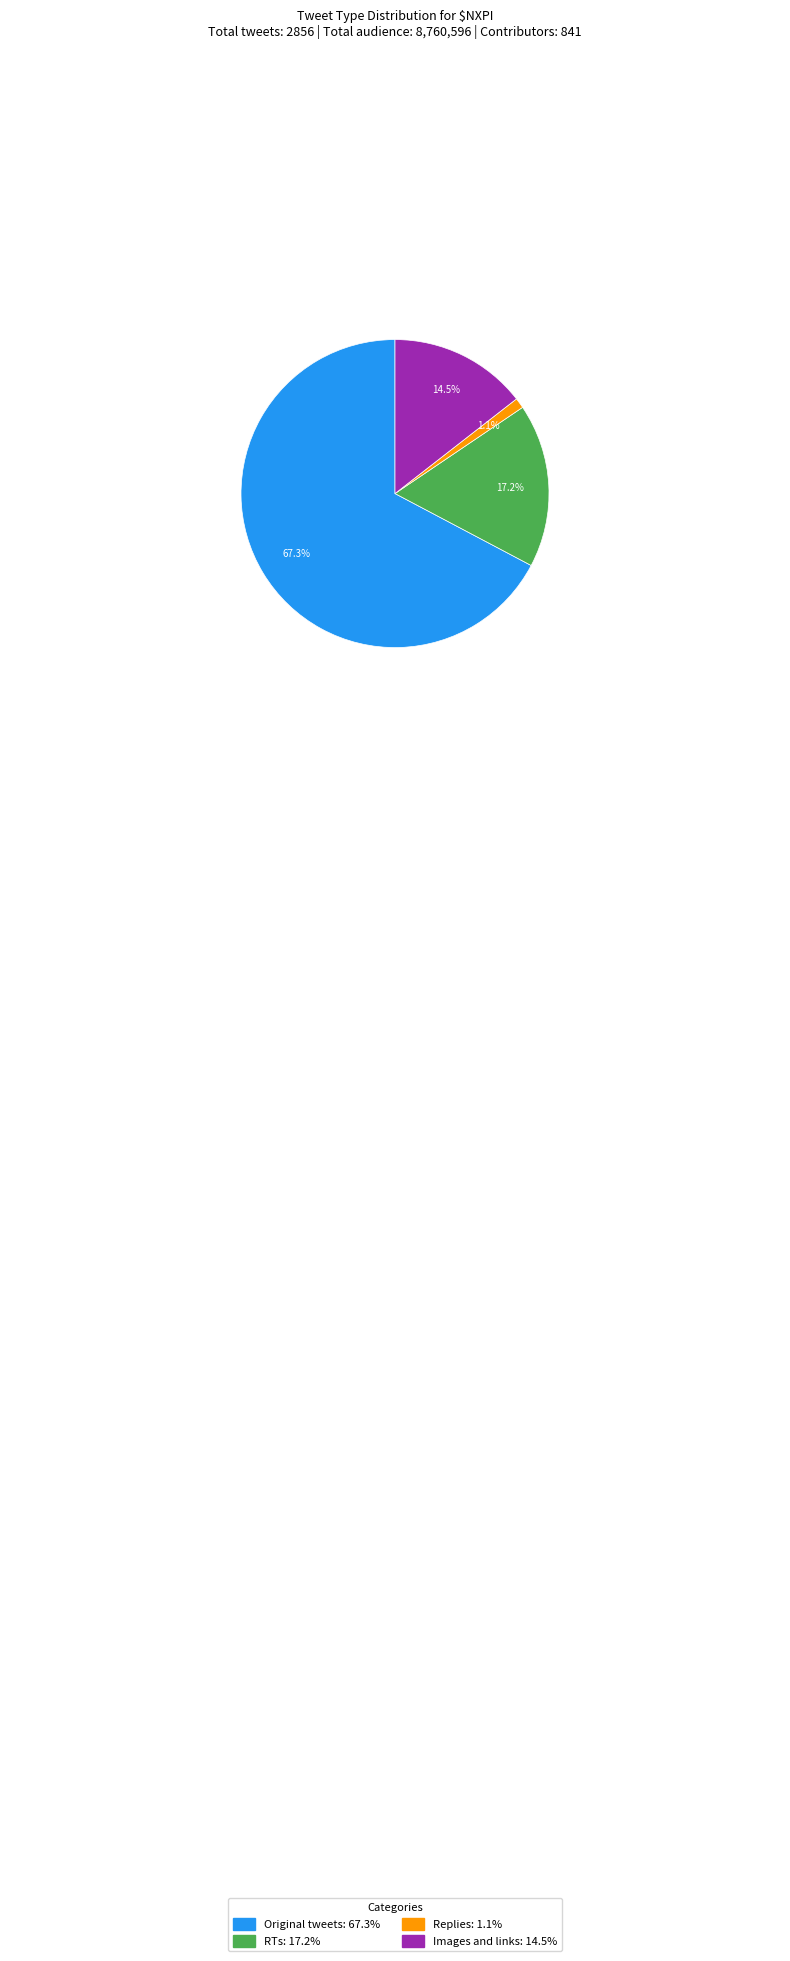

Which category has the biggest portion of the pie?

Original tweets